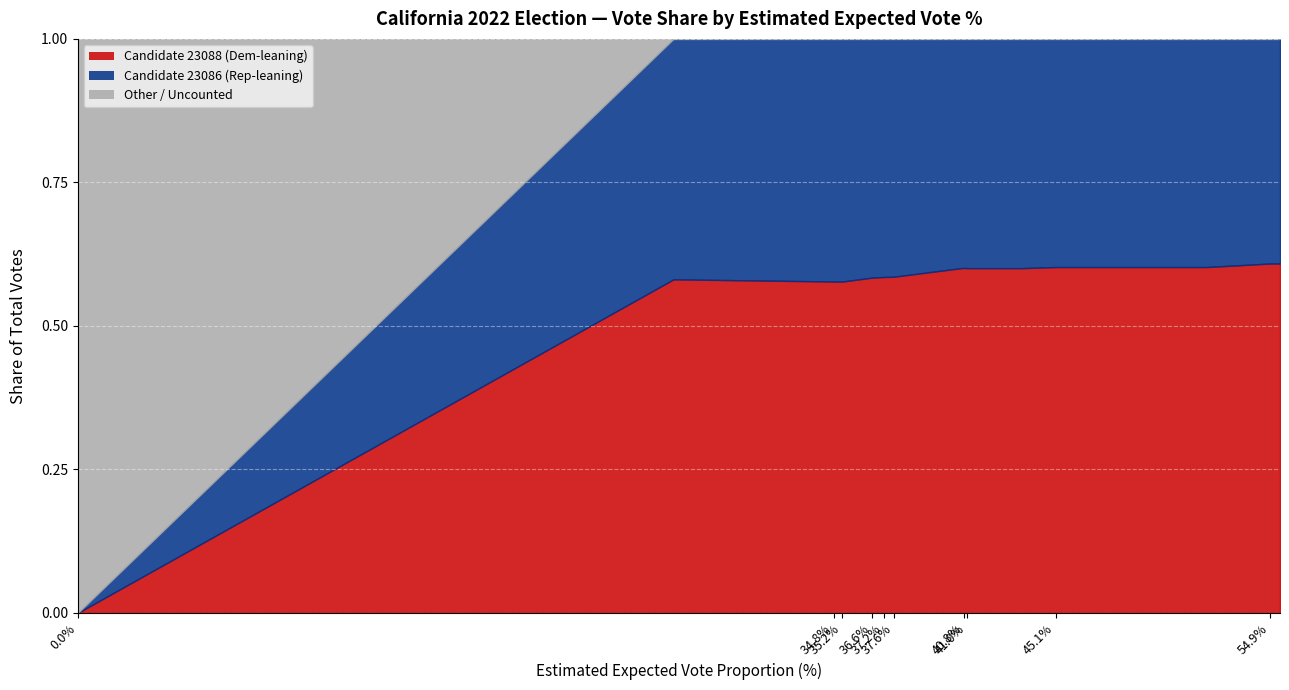

Reading left to right, transcribe all the data shown in this chart.

Candidate 0 Votes (23088): 0.0=0	27.45=47652	34.83=60059	34.97=60302	35.22=60718	35.45=61235	36.61=63871	36.73=64100	37.17=64975	37.46=65497	37.61=65802	40.77=73175	40.83=73175	40.96=73393	40.98=73421	43.5=73421	45.06=76294	52.03=76294	54.94=81388	55.4=82070
Candidate 1 Votes (23086): 0.0=0	27.45=34344	34.83=43953	34.97=44144	35.22=44462	35.45=44635	36.61=45465	36.73=45614	37.17=46030	37.46=46369	37.61=46538	40.77=48583	40.83=48583	40.96=48758	40.98=48810	43.5=48810	45.06=50320	52.03=50320	54.94=52312	55.4=52751
Total Votes: 0.0=0	27.45=81996	34.83=104012	34.97=104446	35.22=105180	35.45=105870	36.61=109336	36.73=109714	37.17=111005	37.46=111866	37.61=112340	40.77=121758	40.83=121758	40.96=122151	40.98=122231	43.5=122231	45.06=126614	52.03=126614	54.94=133700	55.4=134821